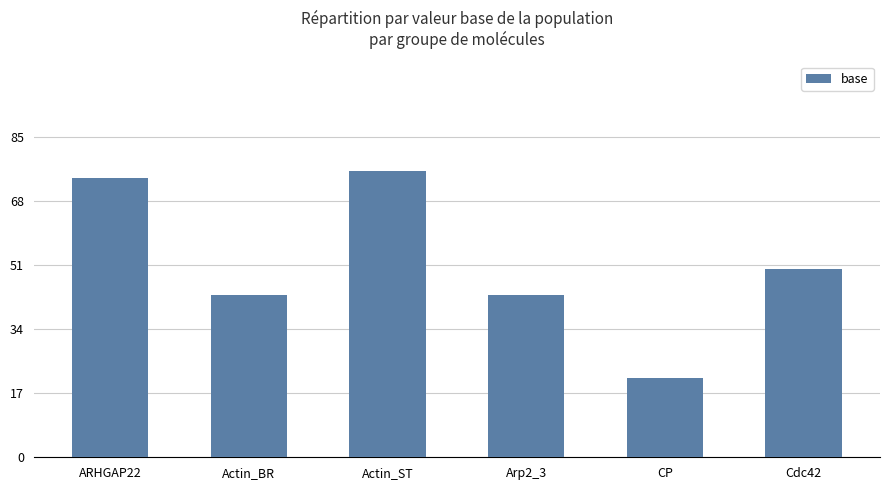

What is the value of the 1st bar from the left?

74